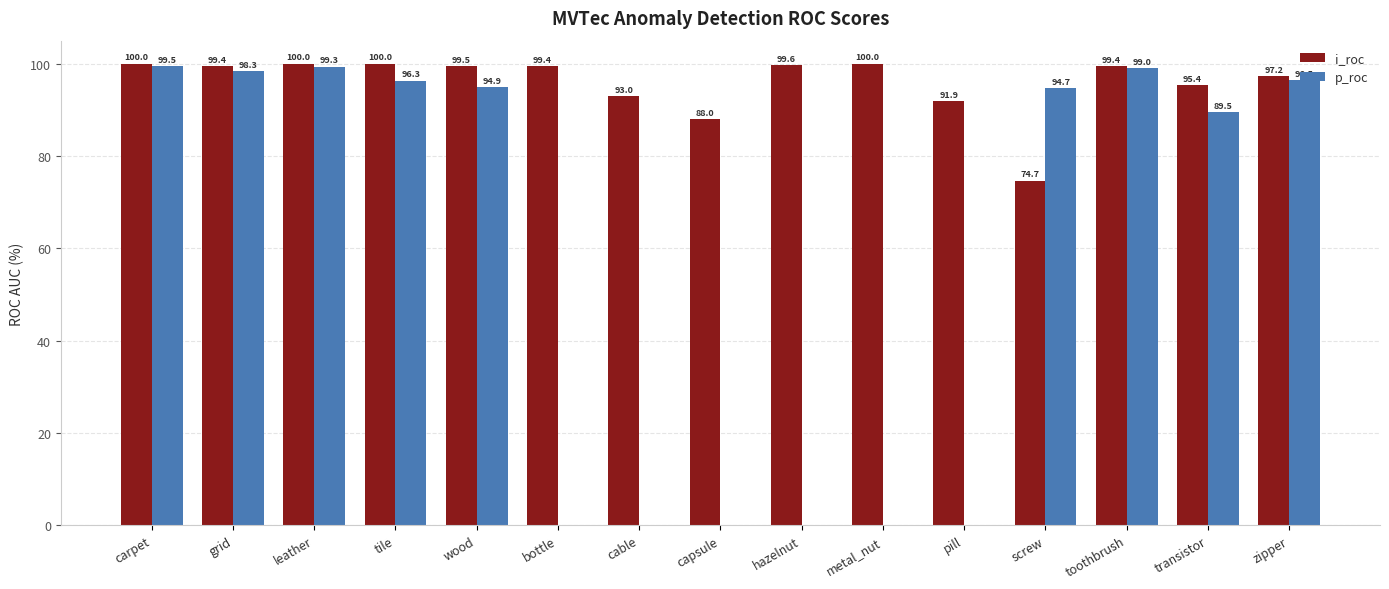

Where is p_roc nearest to the value 49?

transistor